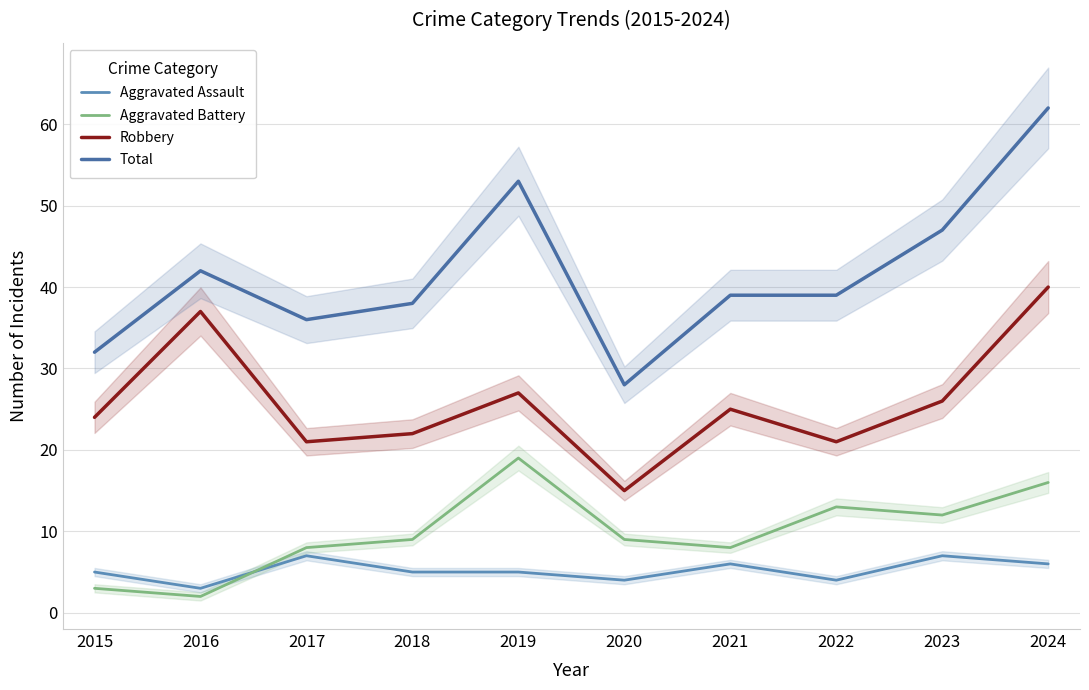

Is it true that Total equals 53 at 2019?

True